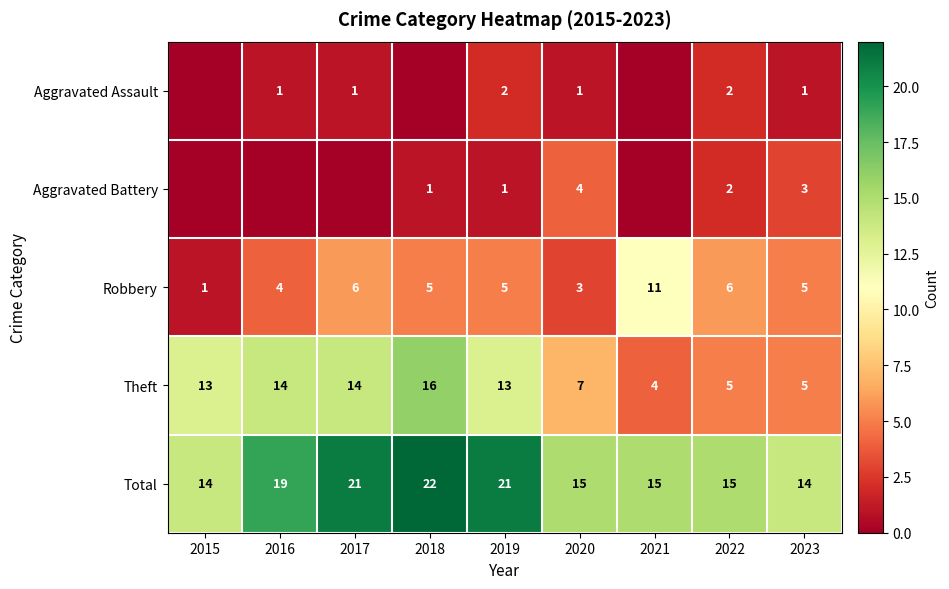

Count the Robbery values in the range 4 to 6.

6